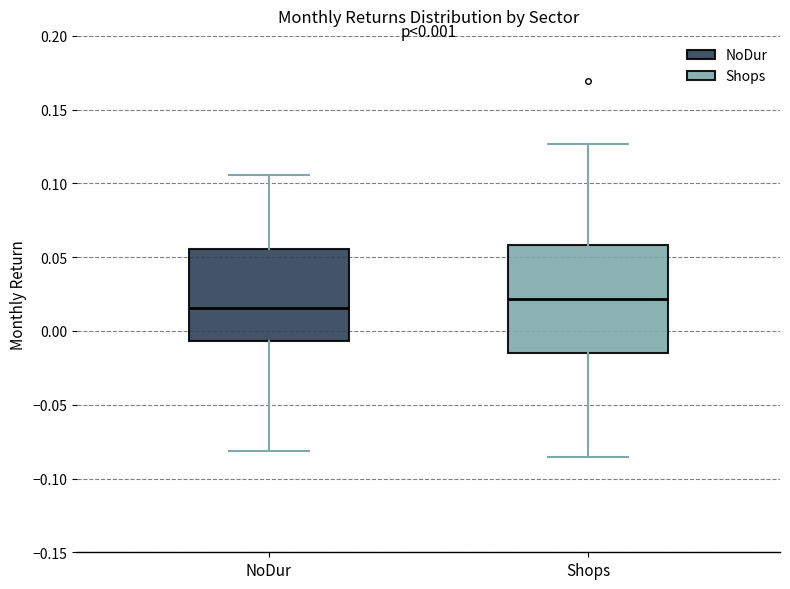

Which box has the lowest median line?

NoDur